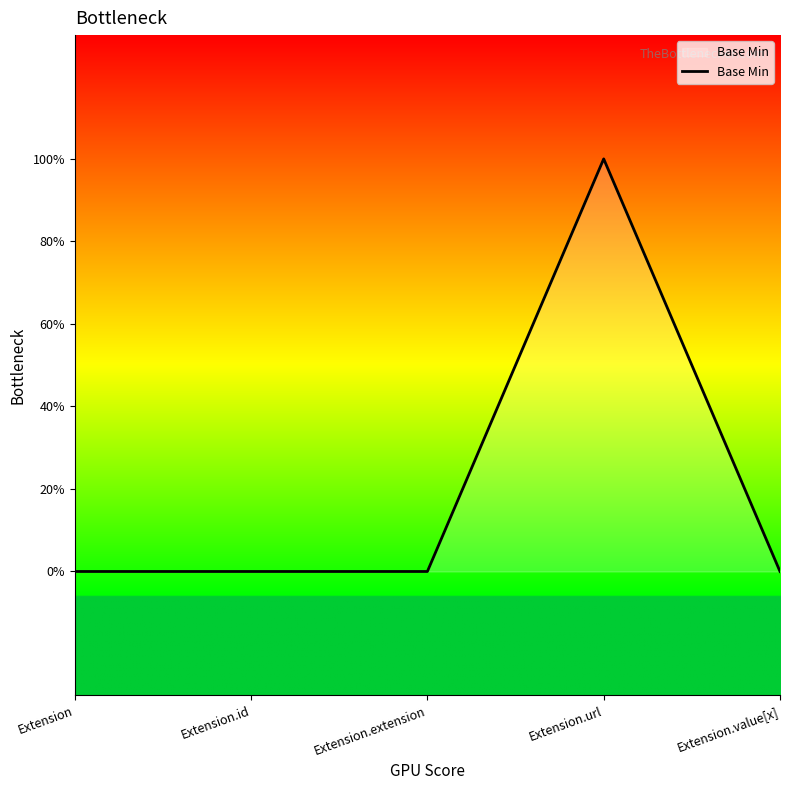

What is the difference between the maximum and minimum values?

1